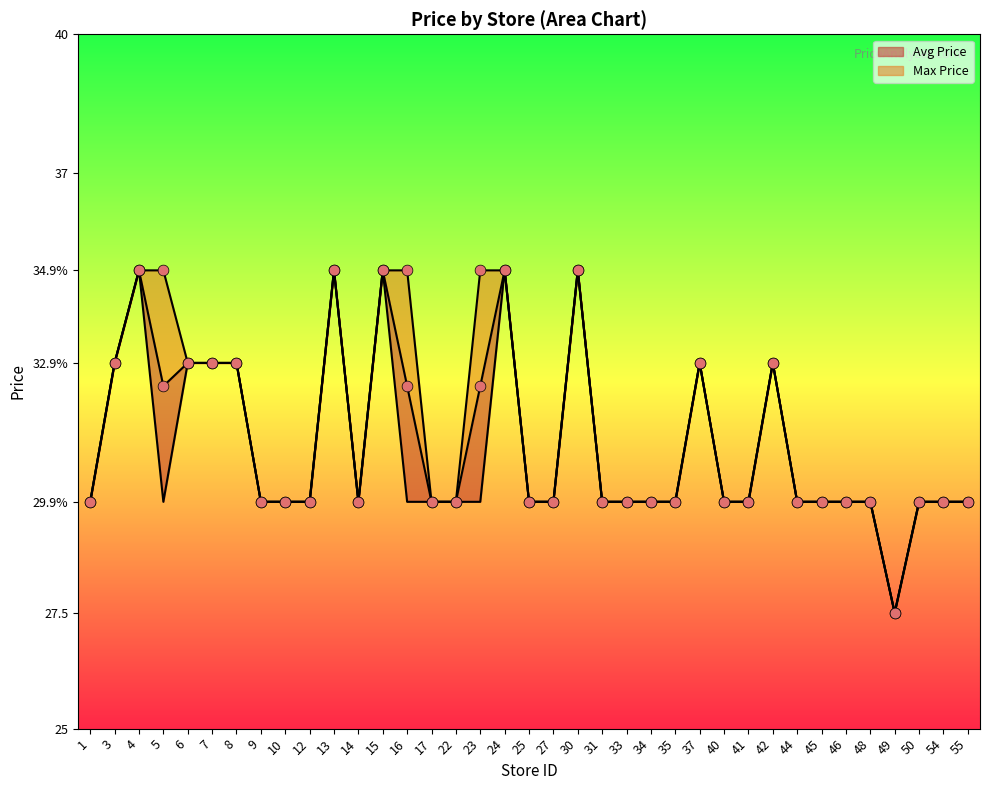

What are all the series names shown in the legend?

Avg Price, Max Price